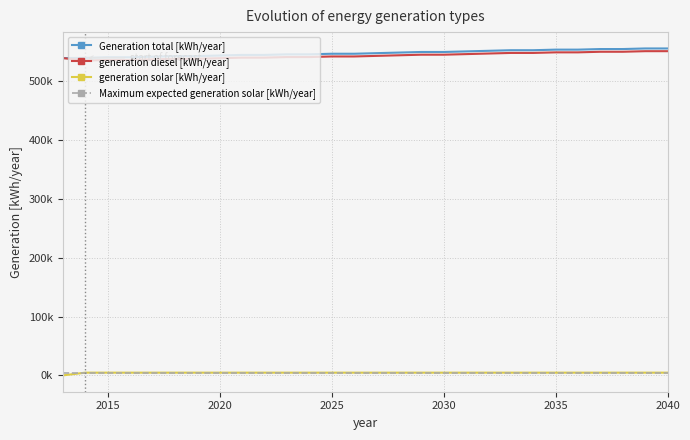

What are all the series names shown in the legend?

Generation total [kWh/year], generation diesel [kWh/year], generation solar [kWh/year], Maximum expected generation solar [kWh/year]